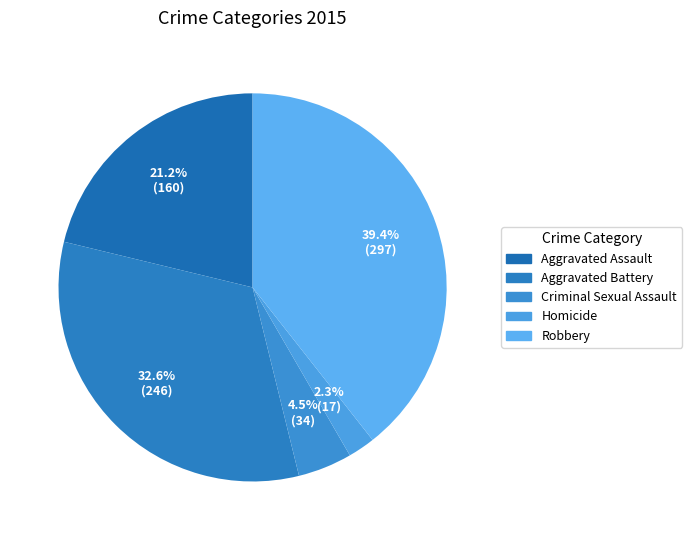

How much of the chart is everything except Homicide?

97.7%